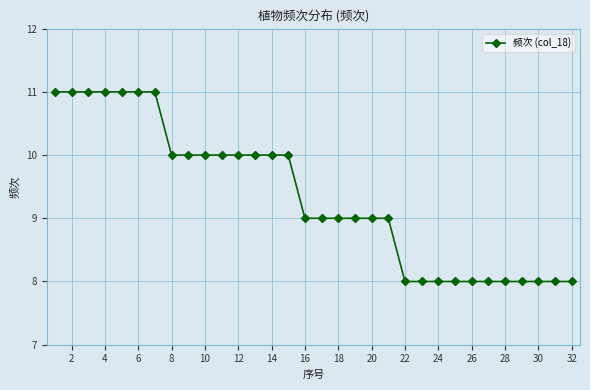

What is the value of the 21st point from the left?

9